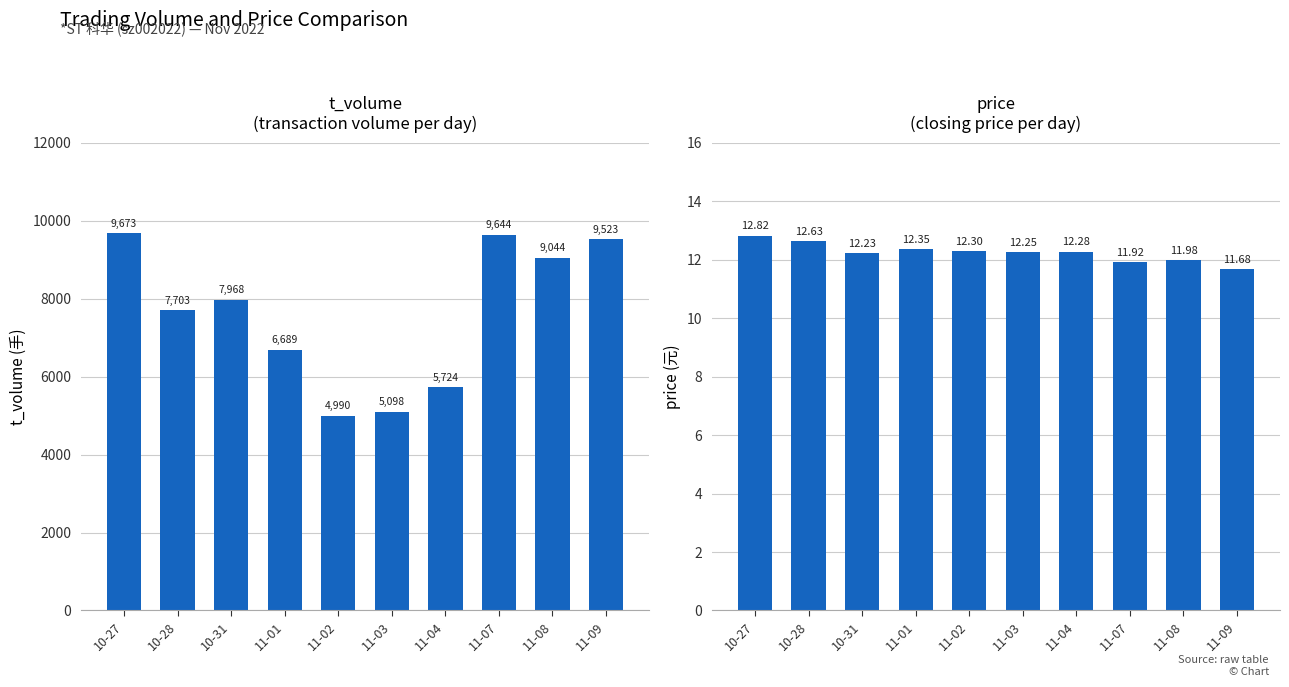

How many bars are there in total?

20